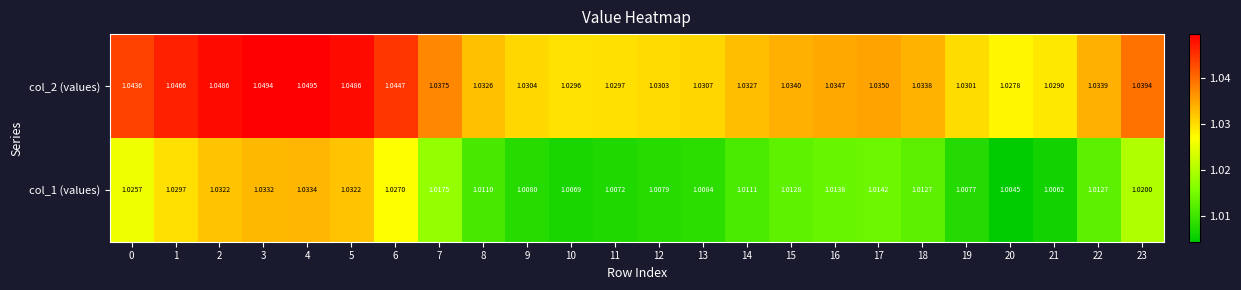

Which series has the largest range (max minus min)?

col_1 (values)